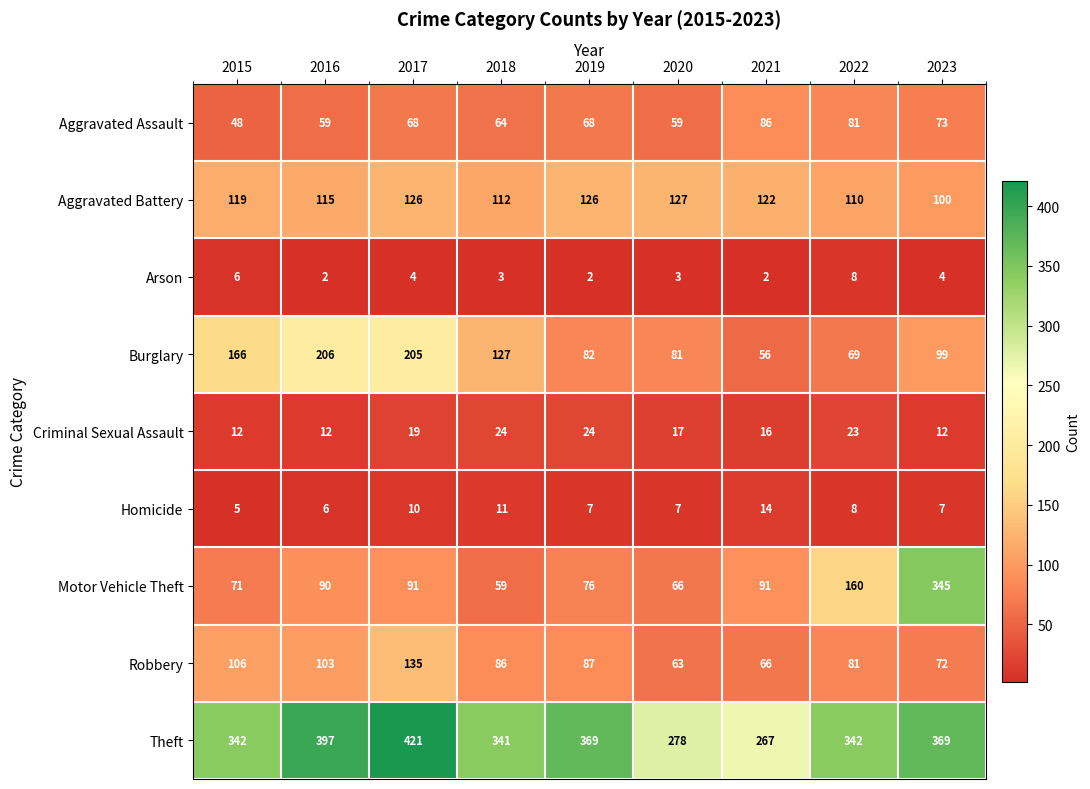

What is the approximate value of Motor Vehicle Theft at 2016, to the nearest 10?

90